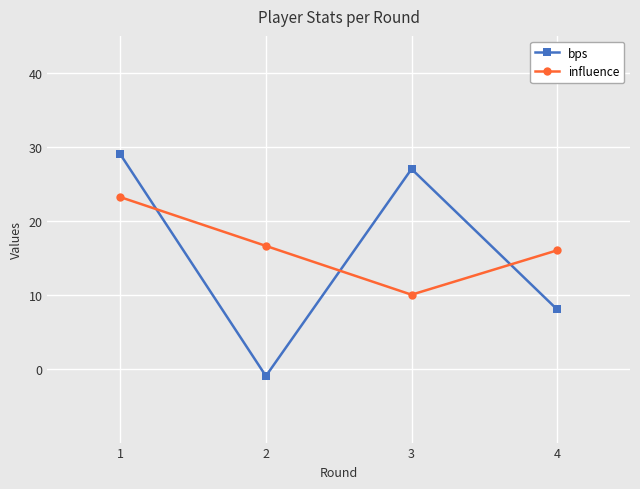

What is the spread (max minus min) of values at 4?

8.0